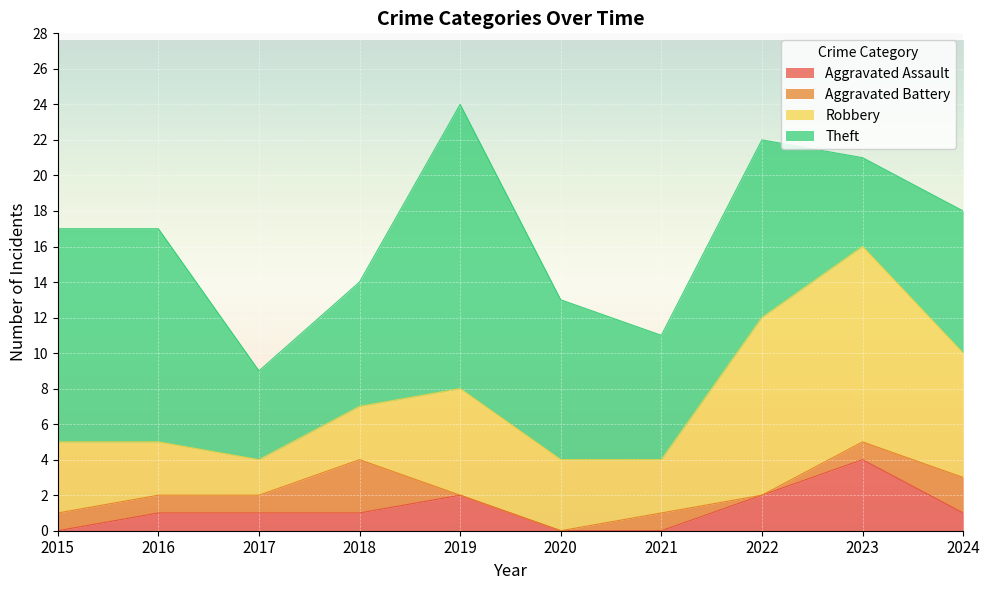

How many values in Aggravated Battery are above zero?

7